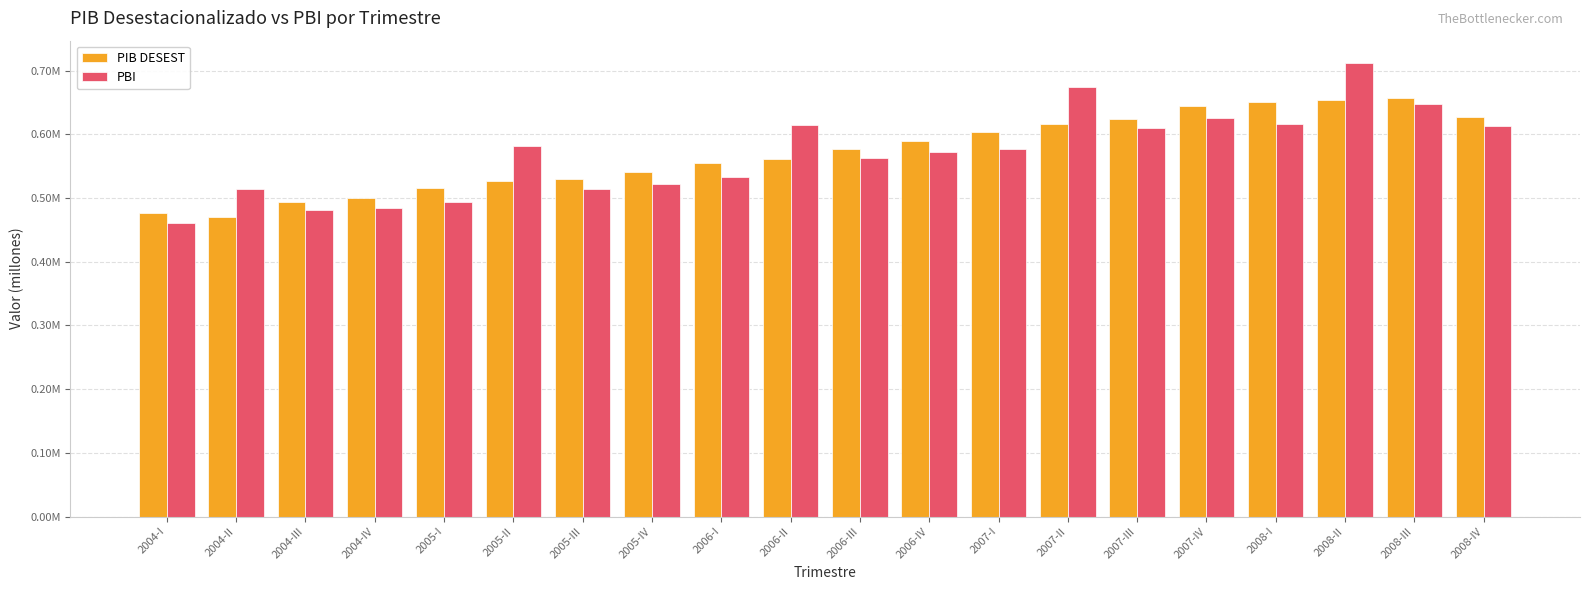

At 2006-I, list the series in order from smallest to largest.

PBI, PIB DESEST